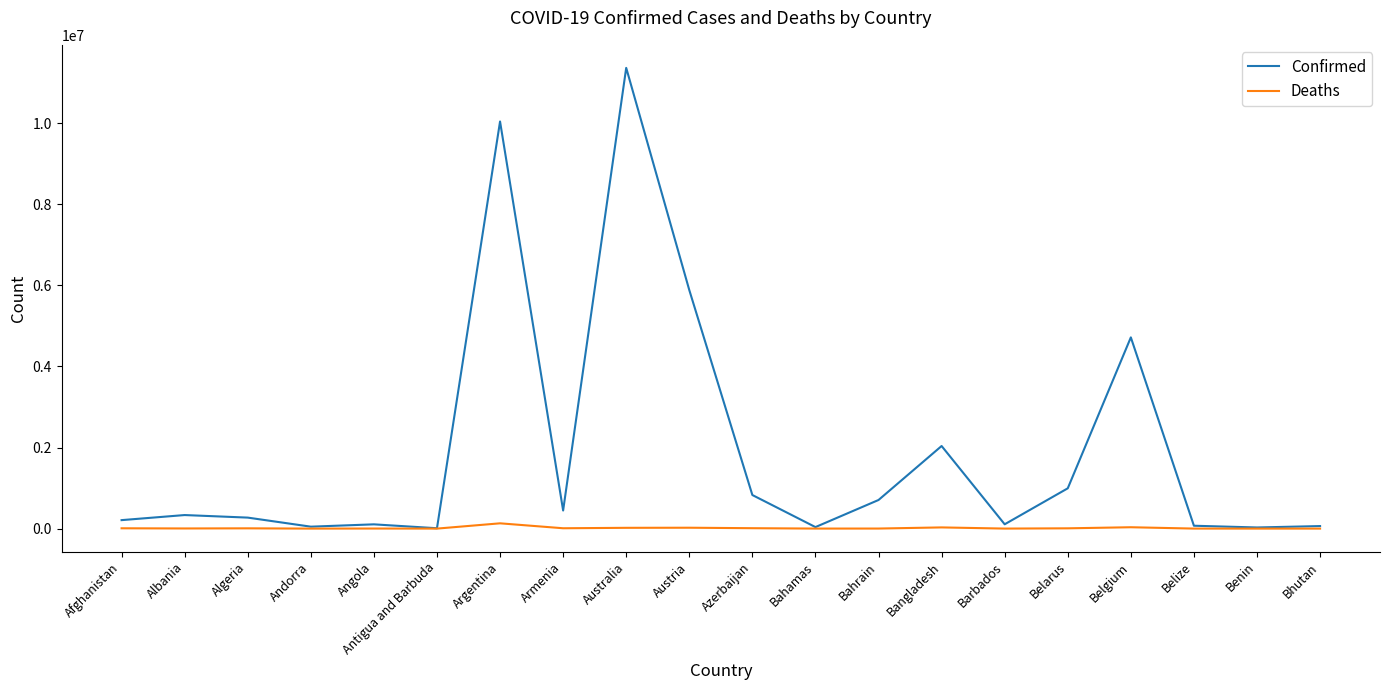

Is the value of Confirmed at Austria greater than the value of Deaths at Bahrain?

Yes